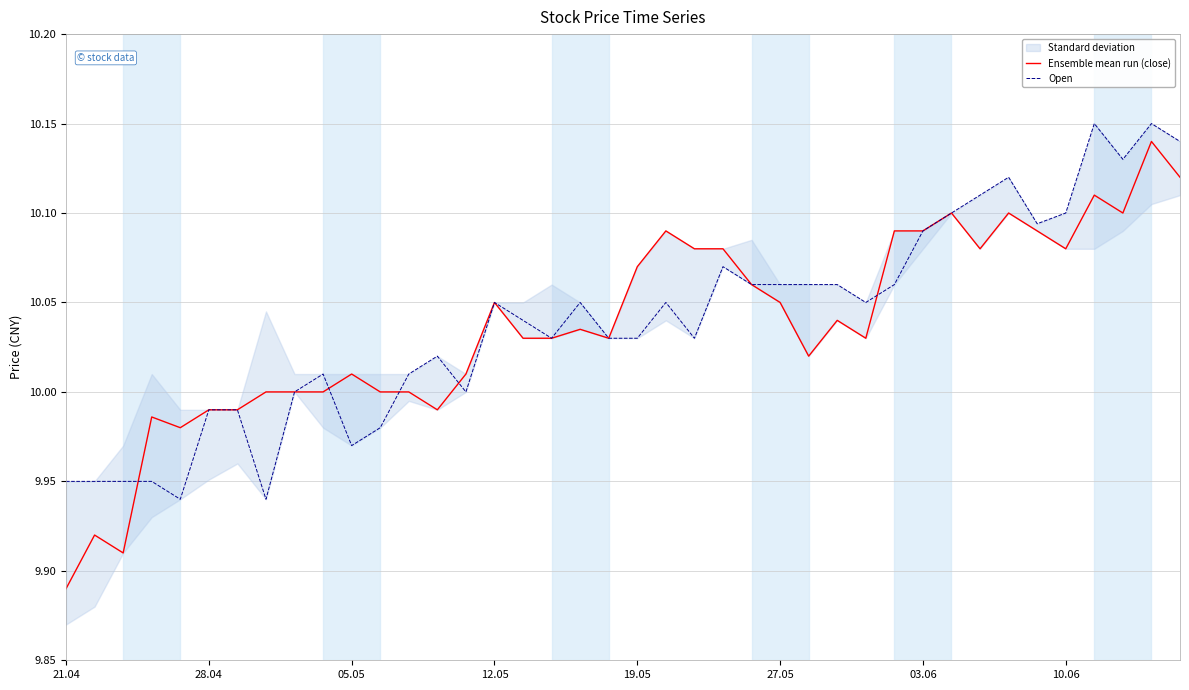

Which series has the largest total across all categories?

Open